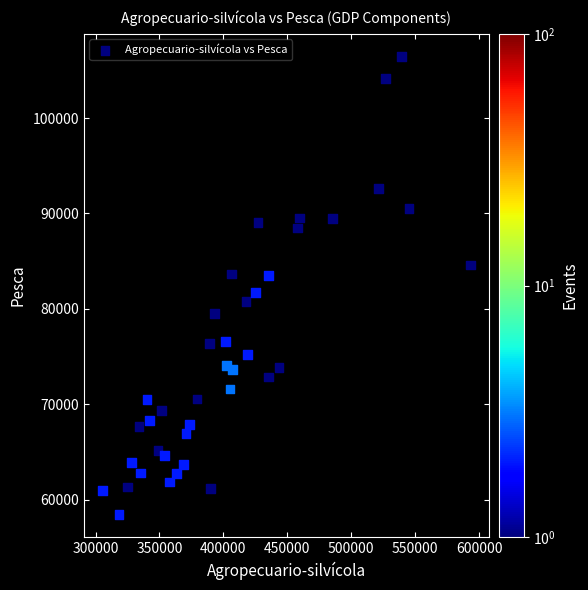

What is the range of Y values (max minus min)?

47994